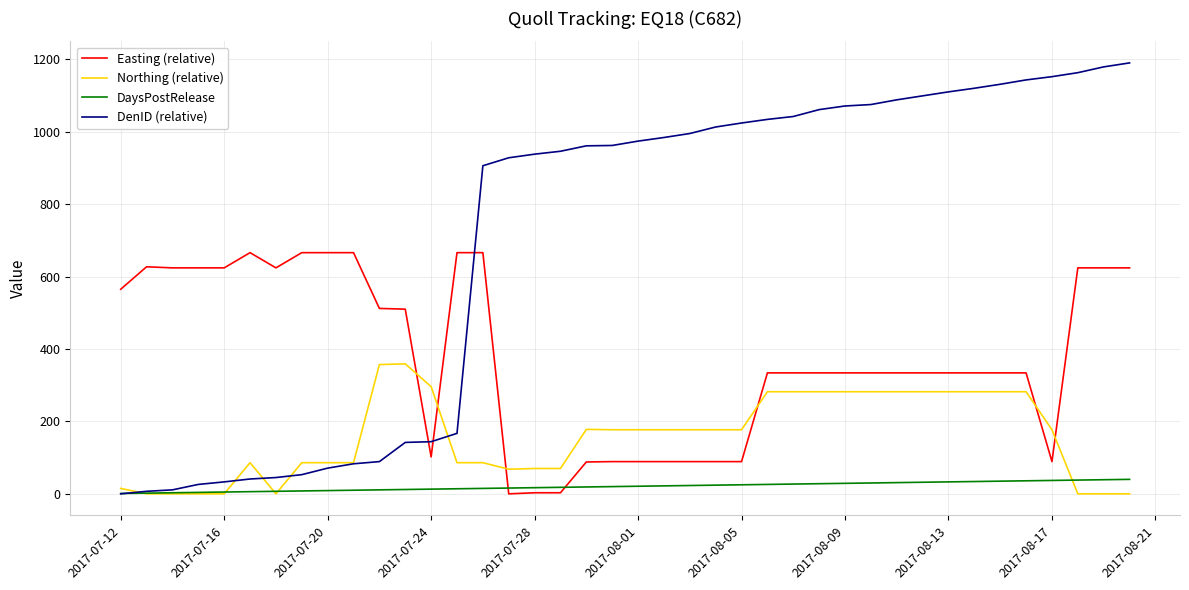

Which series has the widest spread of values?

DenID (relative)